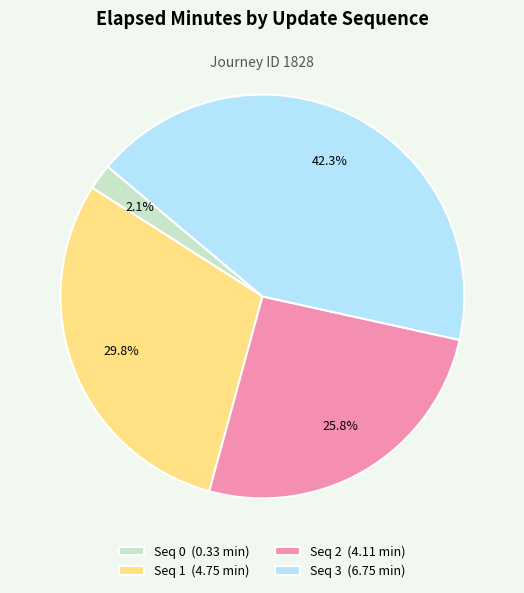

Combined, do Seq 1 (4.75 min) and Seq 0 (0.33 min) account for over 50%?

No